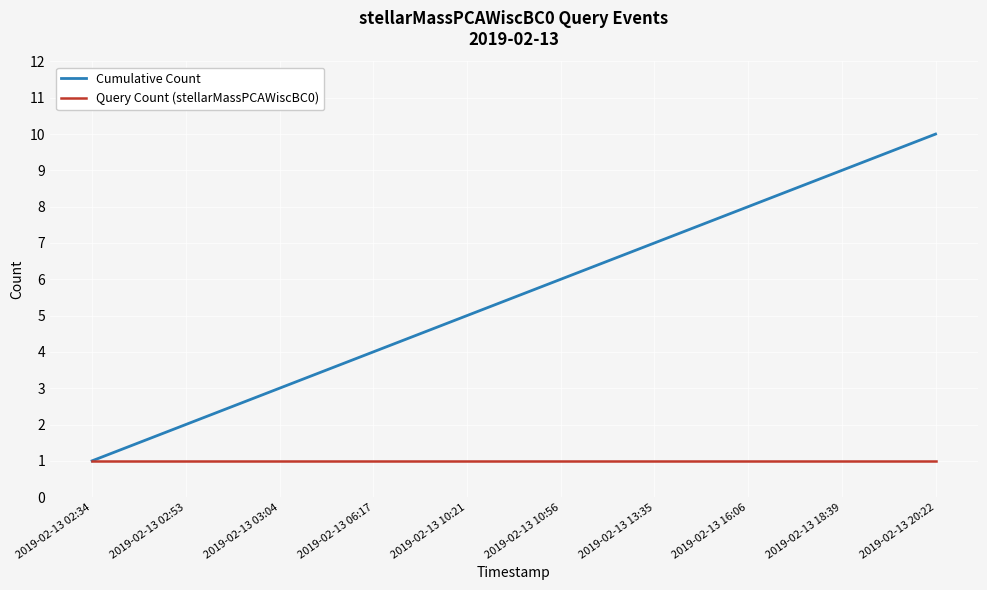

What is the difference between the highest and lowest values at 2019-02-13 18:39?

8